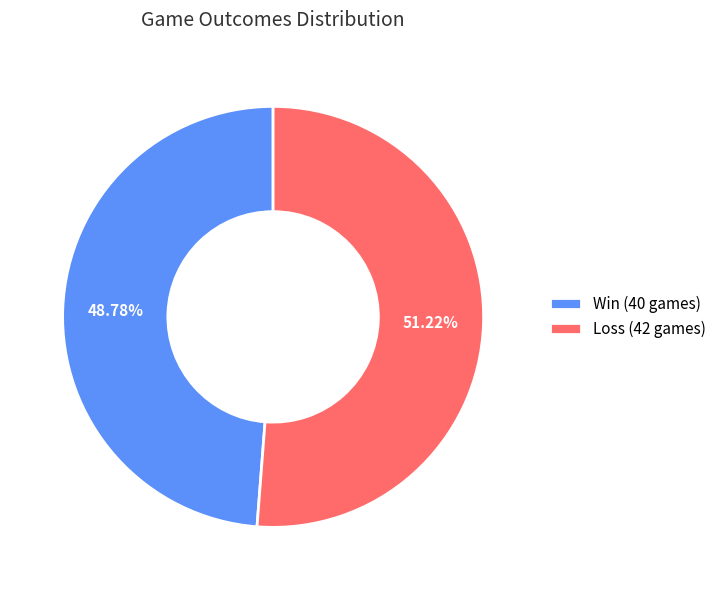

Which slice represents more than half of the pie?

Loss (42 games)